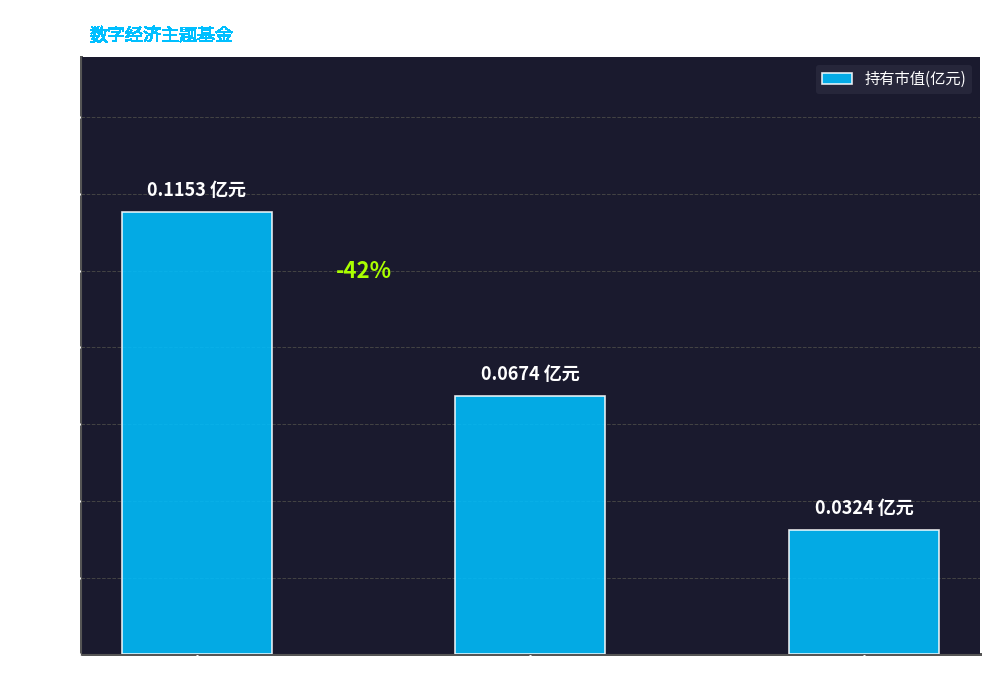

What is the label of the 2nd bar from the right?

创金合信数字经济主题股票A